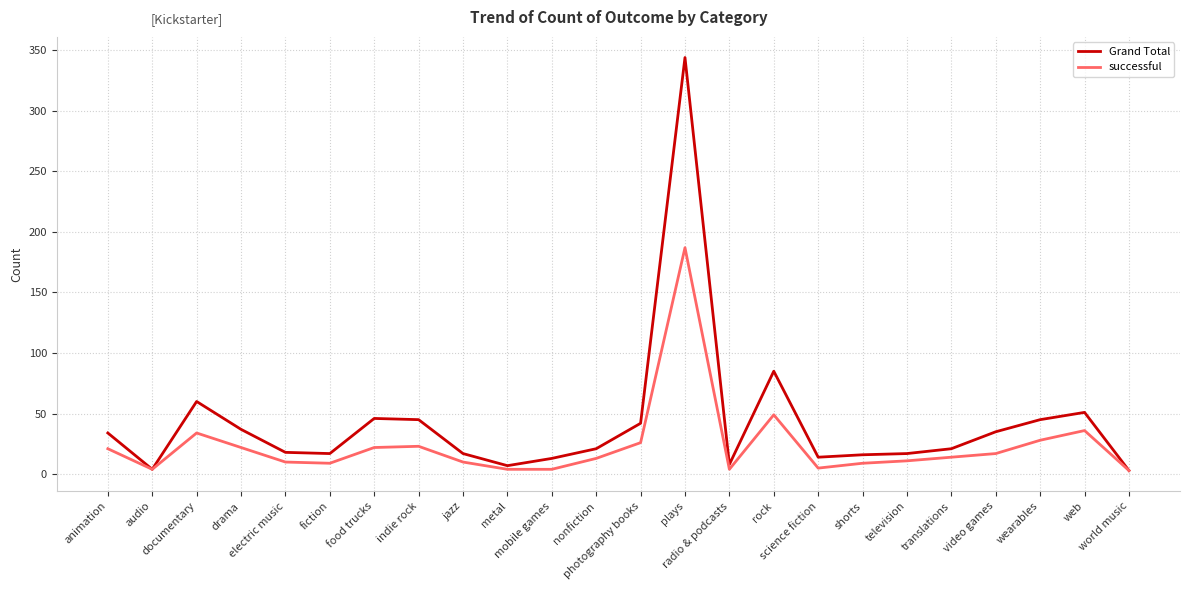

Which series has the largest range (max minus min)?

Grand Total